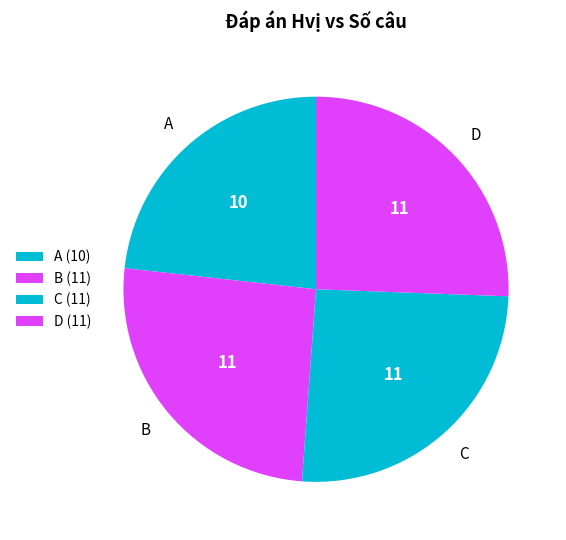

Which category has the smallest portion of the pie?

A